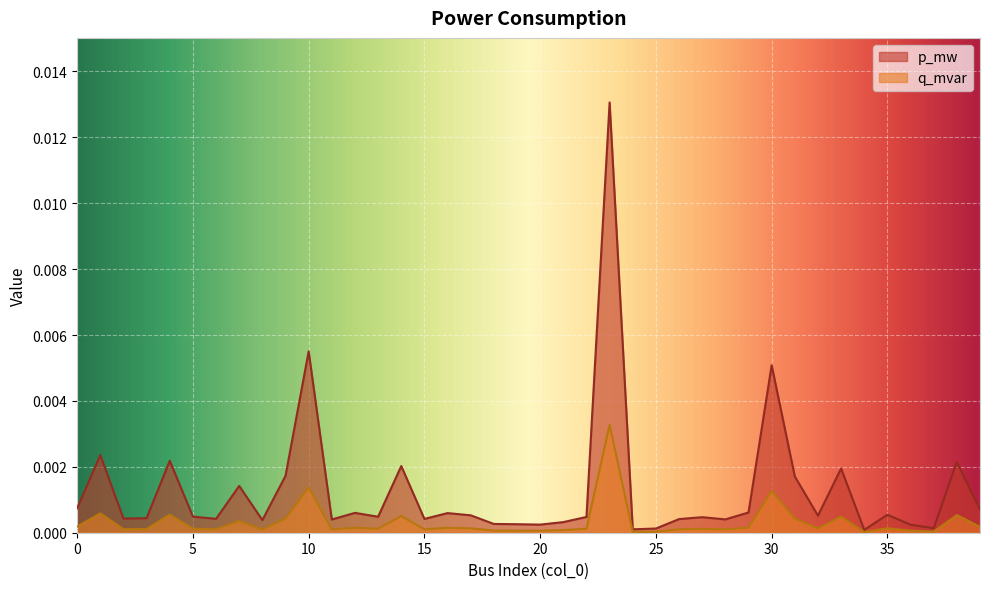

Which series has the largest total across all categories?

p_mw